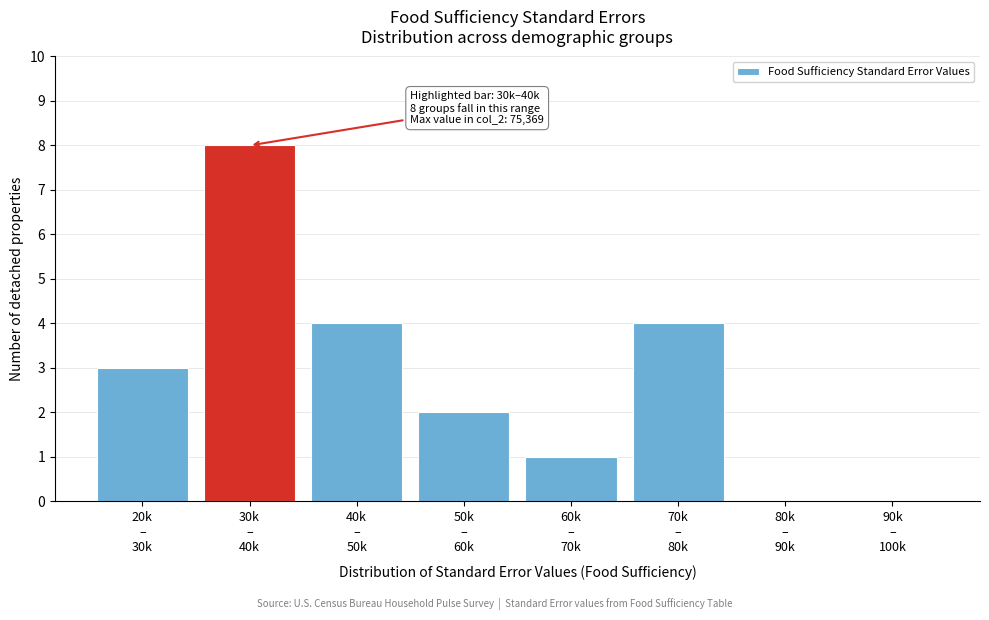

What is the sum of all values?

22